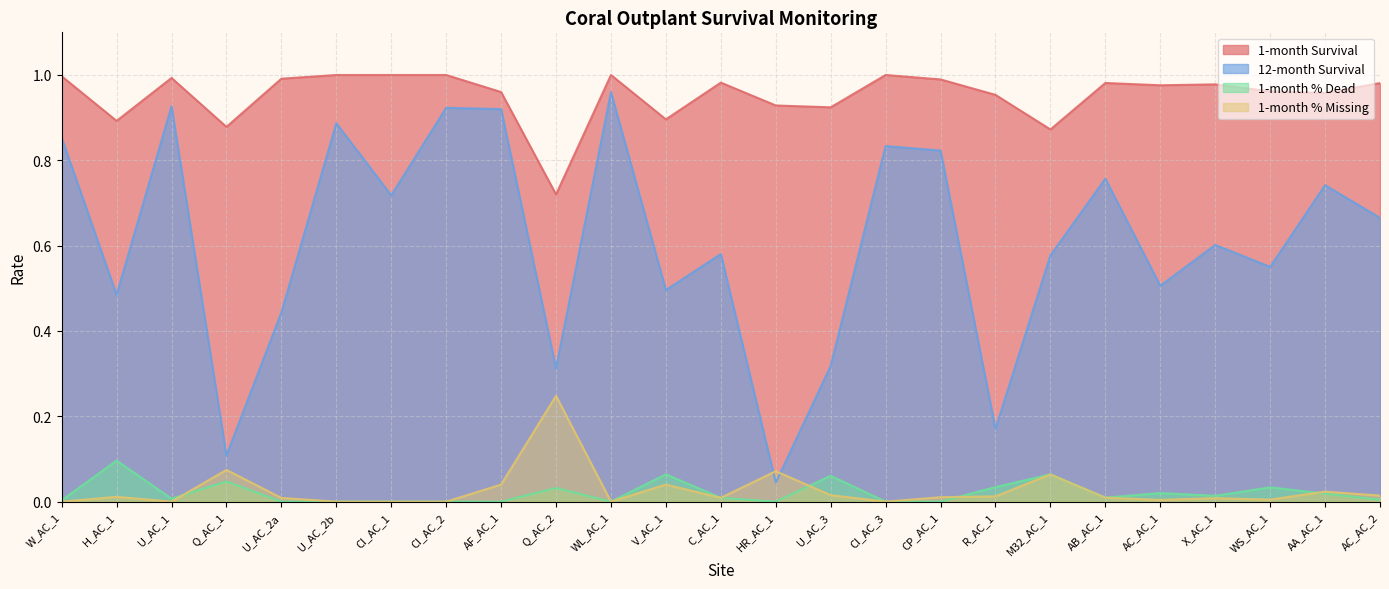

Where is the first local maximum for 12-month Survival?

U_AC_1